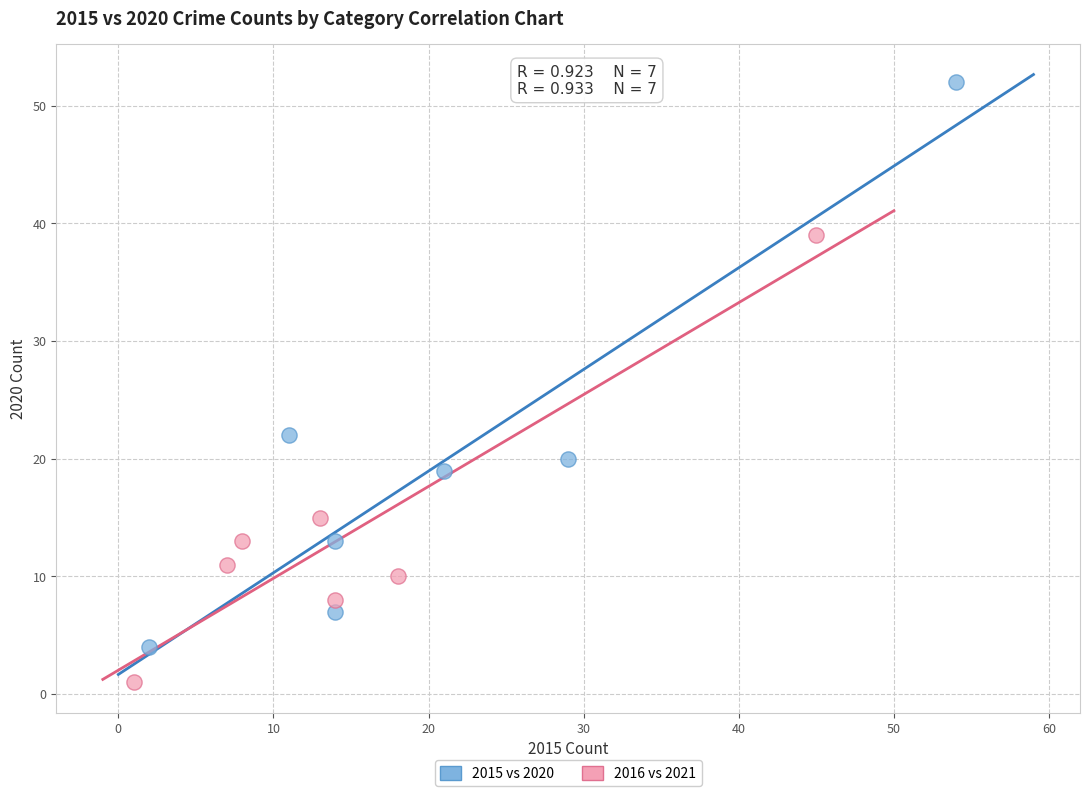

Which series has the largest Y range (max minus min)?

2015 vs 2020